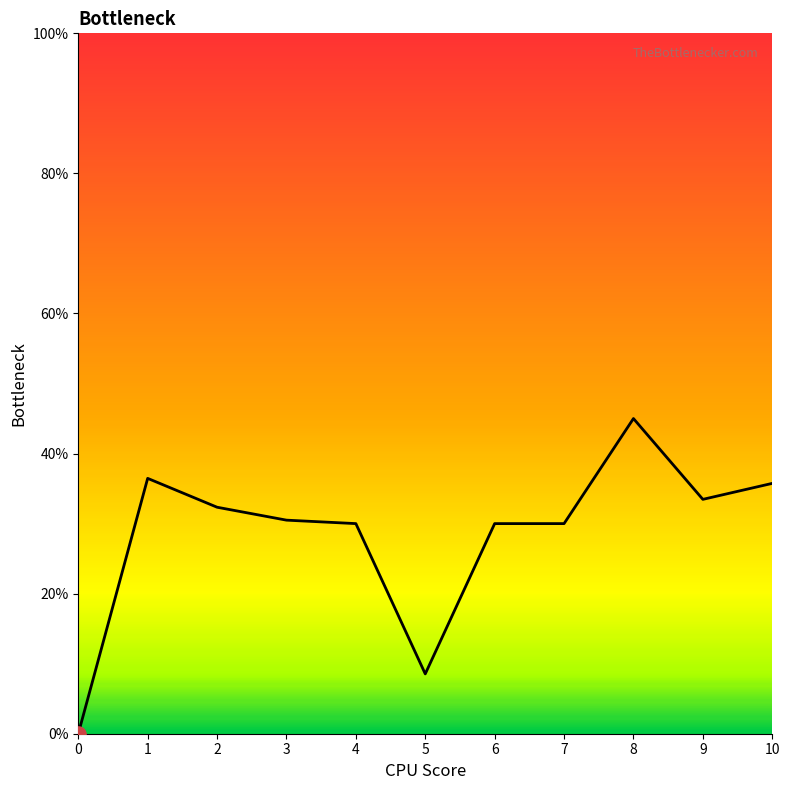

Between 6 and 10, which is larger?

10